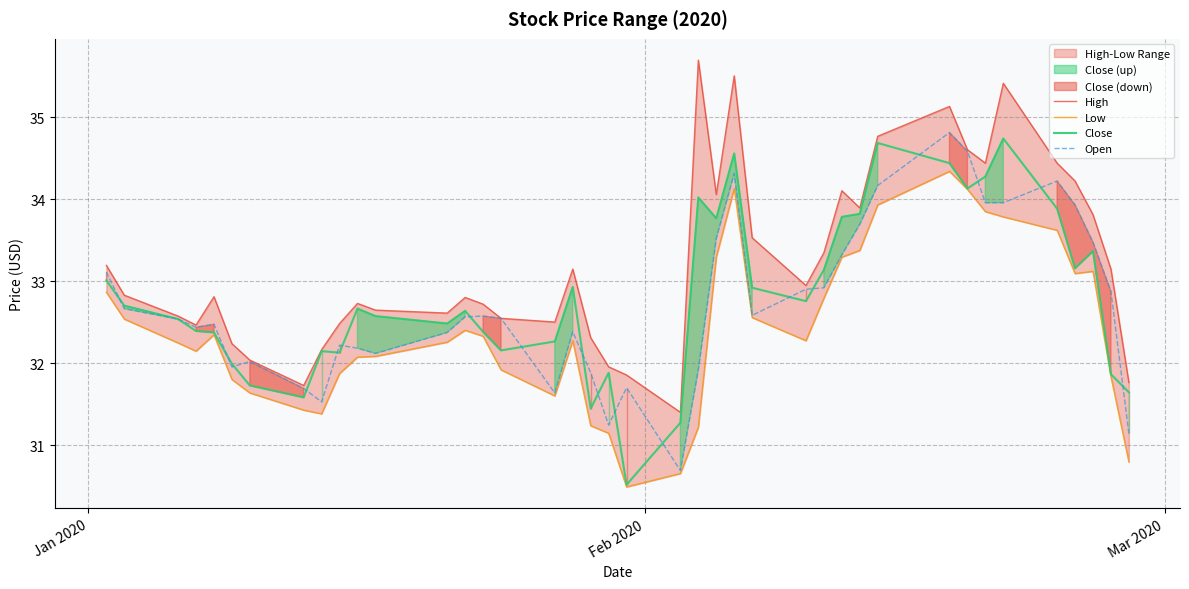

What is the lowest value of the Close series?

30.5